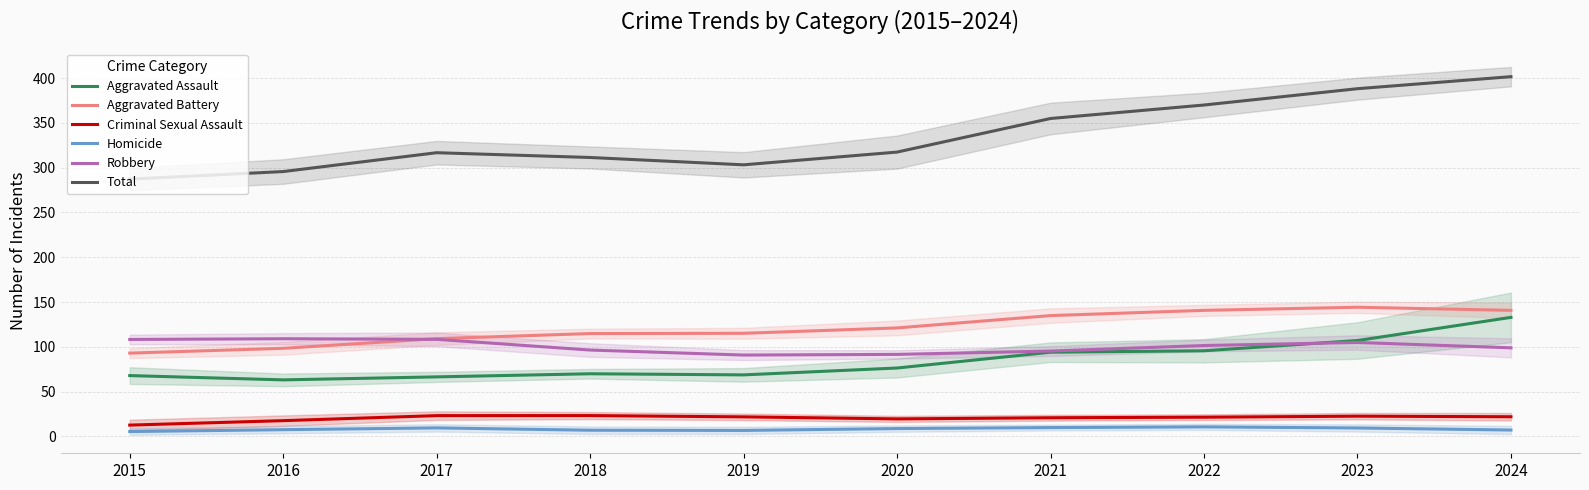

What is the total value across all series at 2022?

739.9